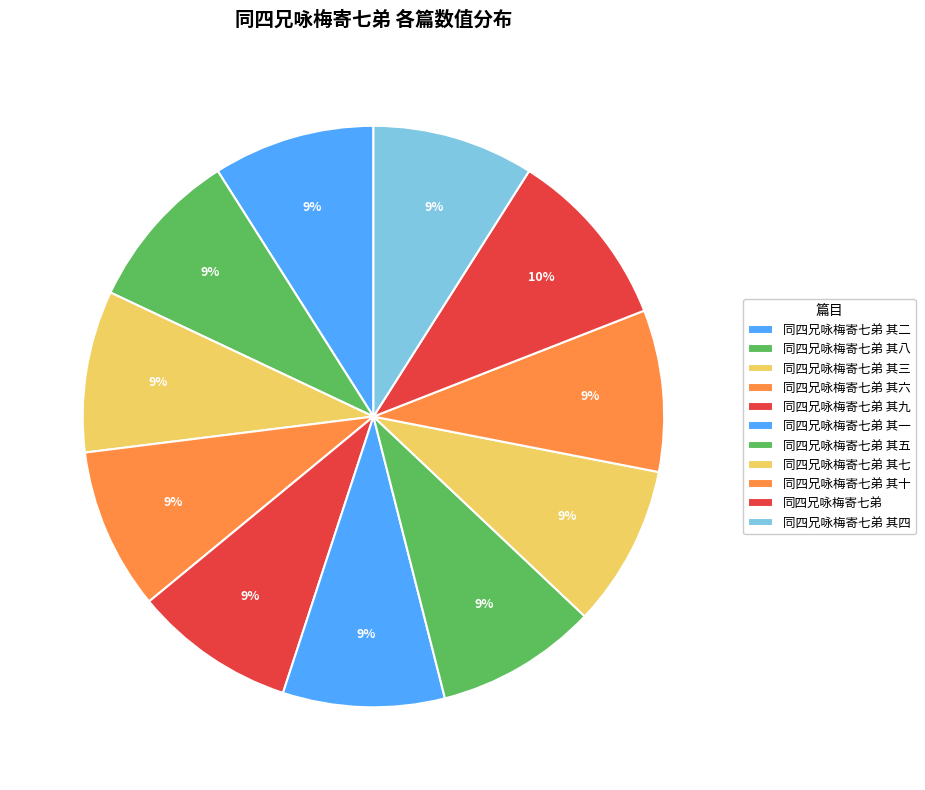

To the nearest percent, what is the average slice percentage?

9%